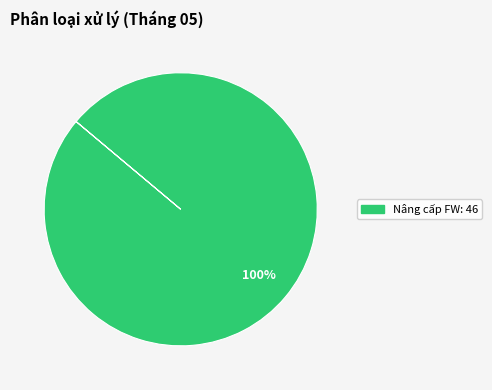

Is there a majority slice in this chart?

Yes